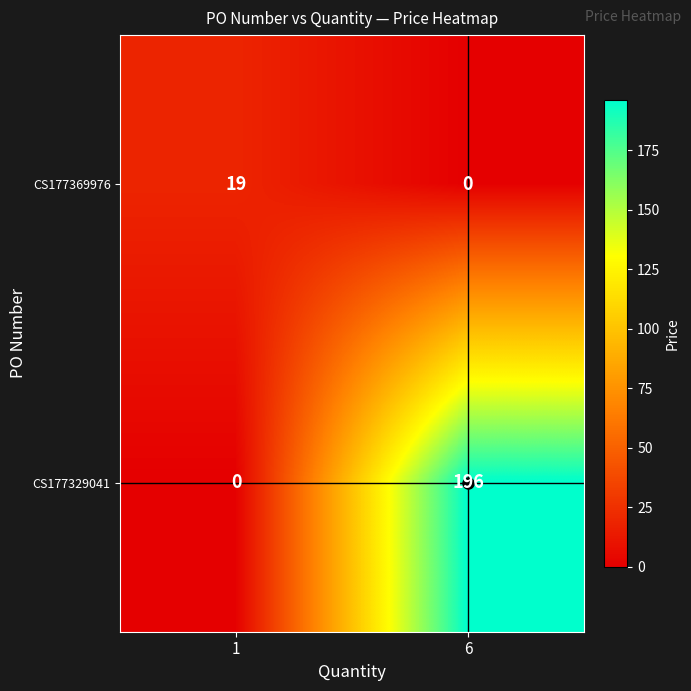

What is the highest value of the CS177369976 series?

19